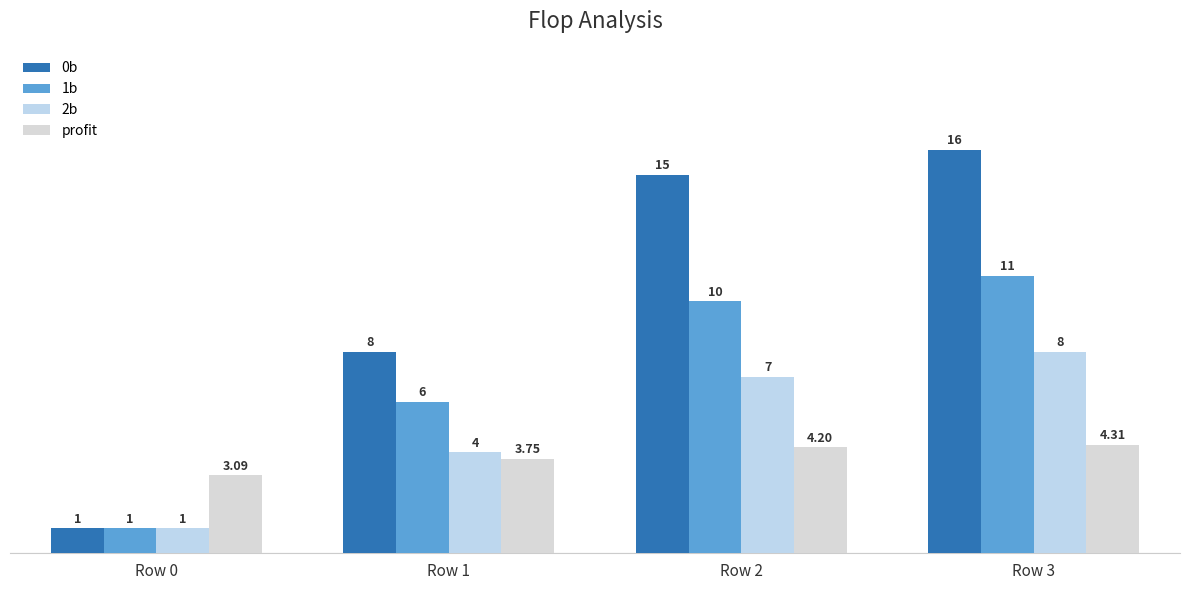

How many data points in 0b are less than 15?

2